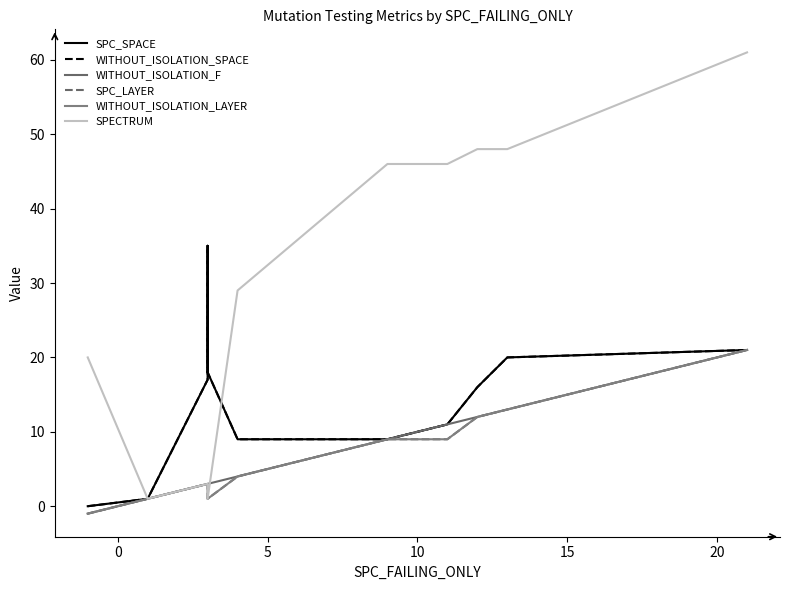

Rank the series at 20 from lowest to highest value.

WITHOUT_ISOLATION_F, SPC_LAYER, WITHOUT_ISOLATION_LAYER, SPC_SPACE, WITHOUT_ISOLATION_SPACE, SPECTRUM